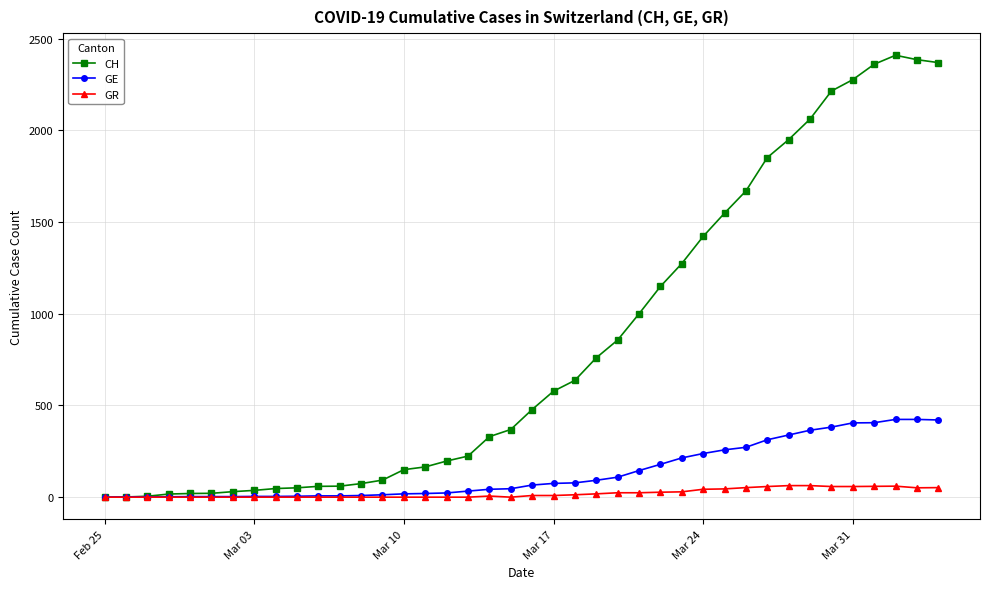

Which series has the largest range (max minus min)?

CH